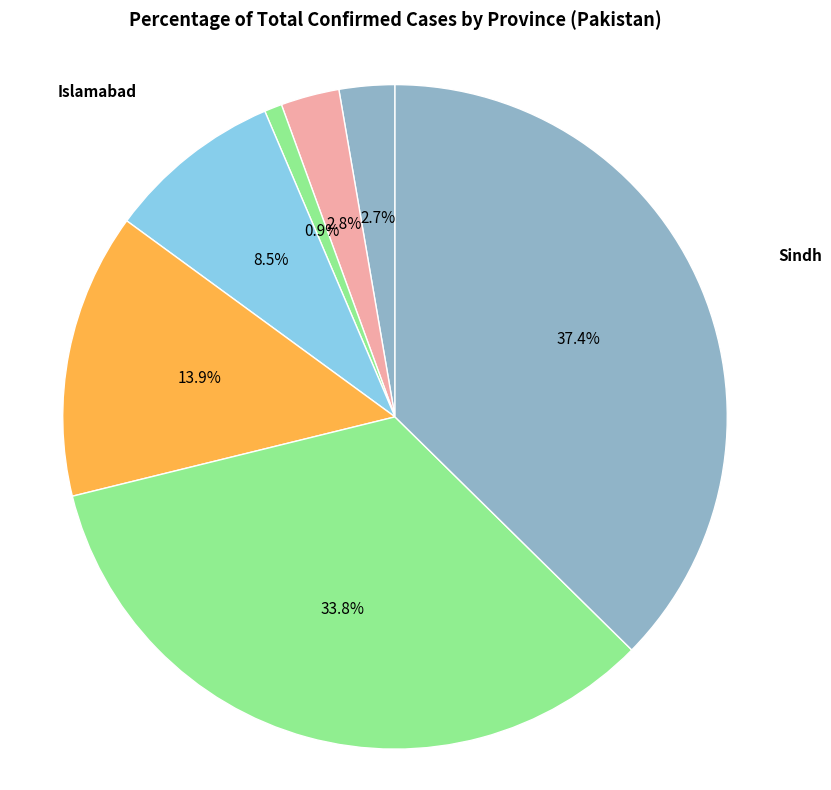

Which slice is the smallest?

Gilgit-Baltistan